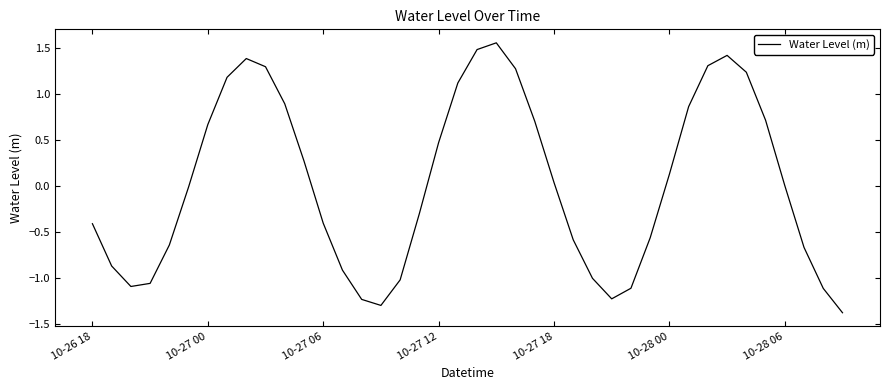

What is the smallest value displayed?

-1.4